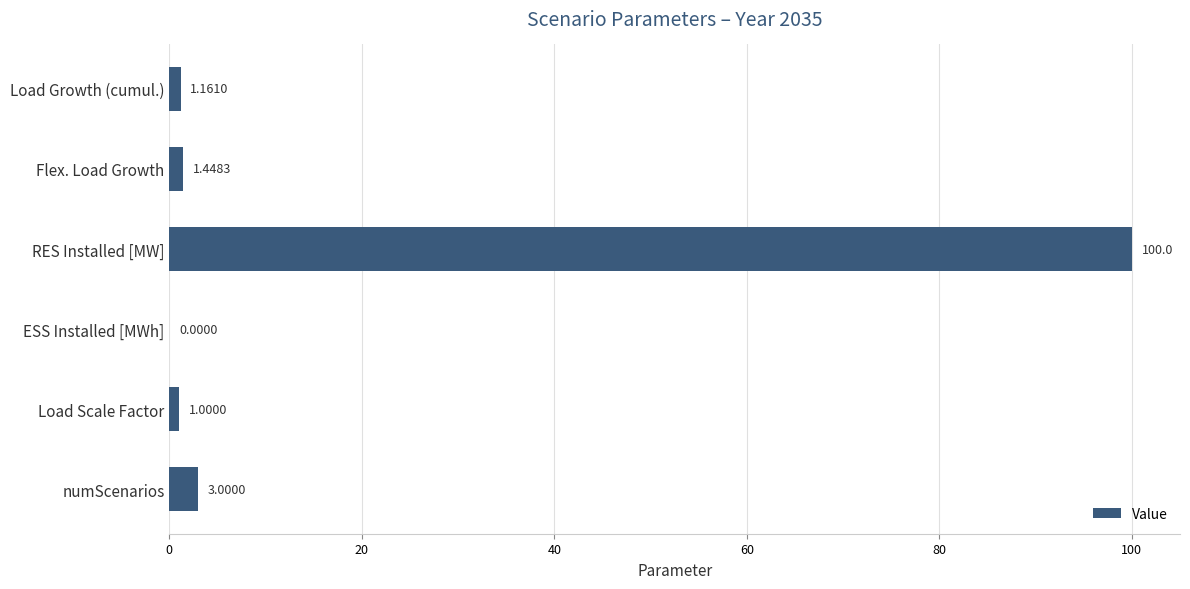

What is the sum of all values?

106.6